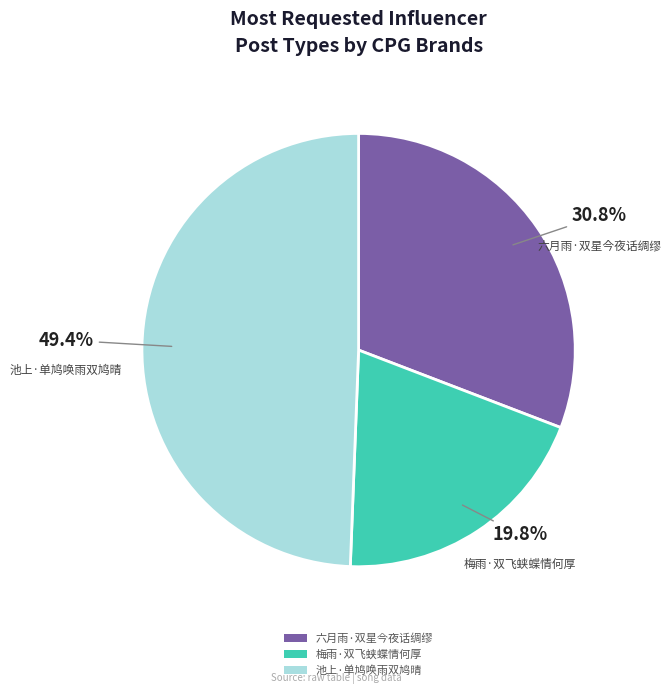

Rank the categories by value from lowest to highest.

梅雨·双飞蛱蝶情何厚, 六月雨·双星今夜话绸缪, 池上·单鸠唤雨双鸠晴